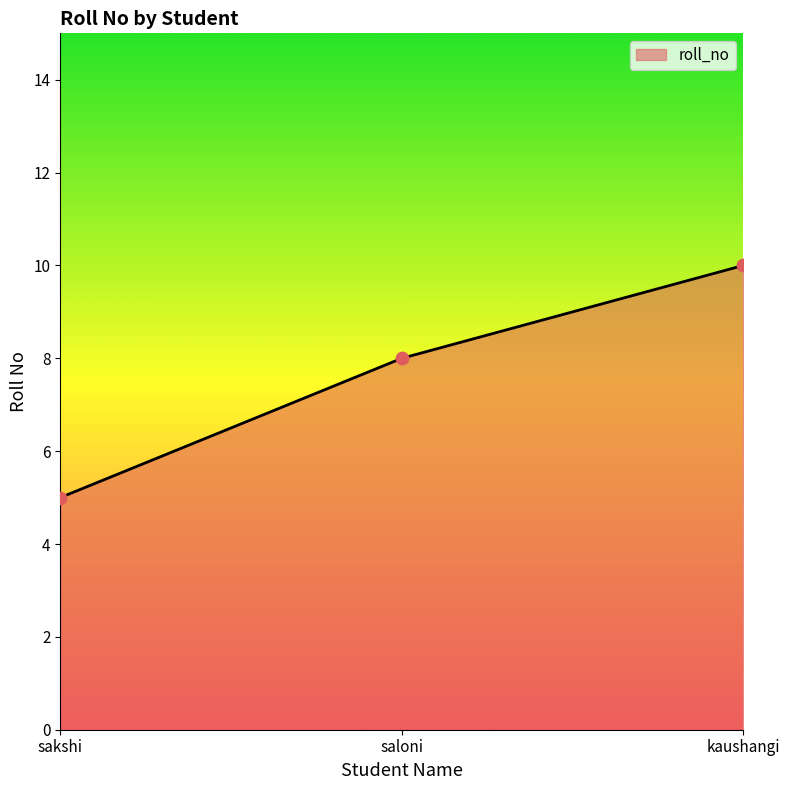

Between sakshi and saloni, which is larger?

saloni